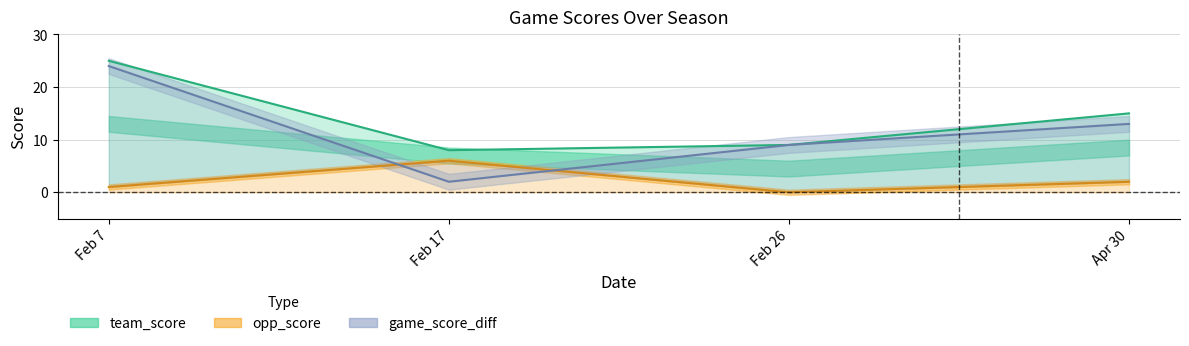

Is it true that game_score_diff equals 13 at Feb 26?

False